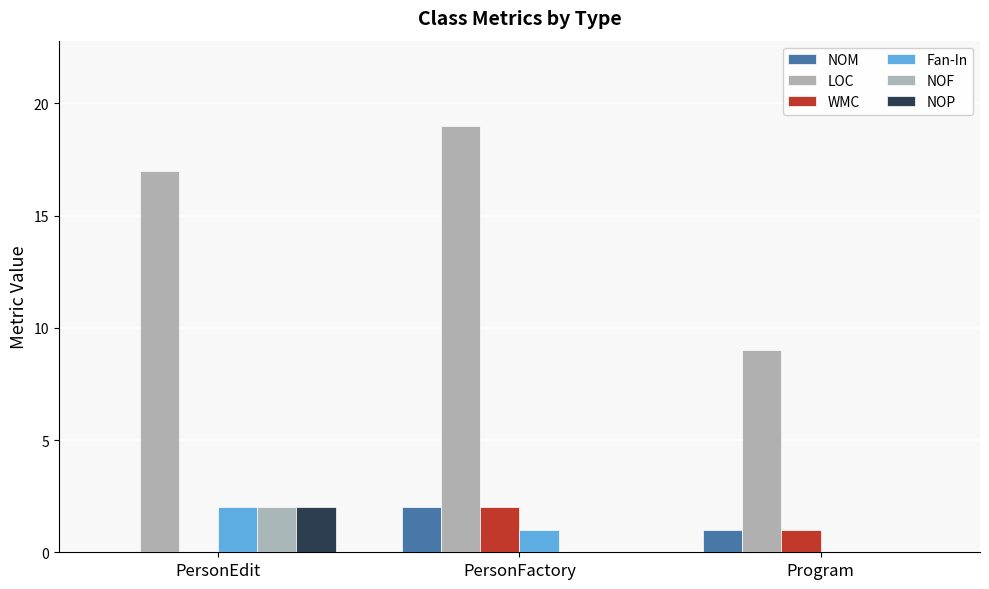

What is the total value across all series at PersonFactory?

24